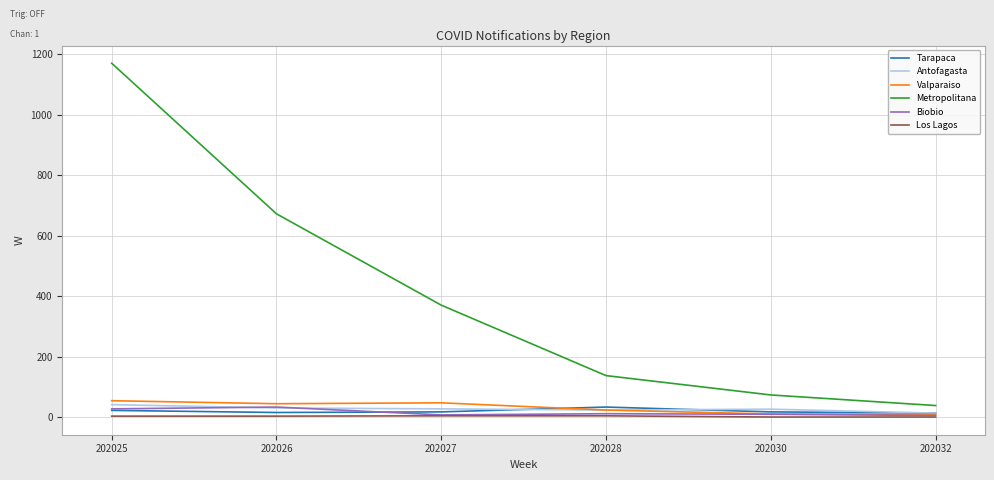

At which label does Metropolitana reach its peak?

202025